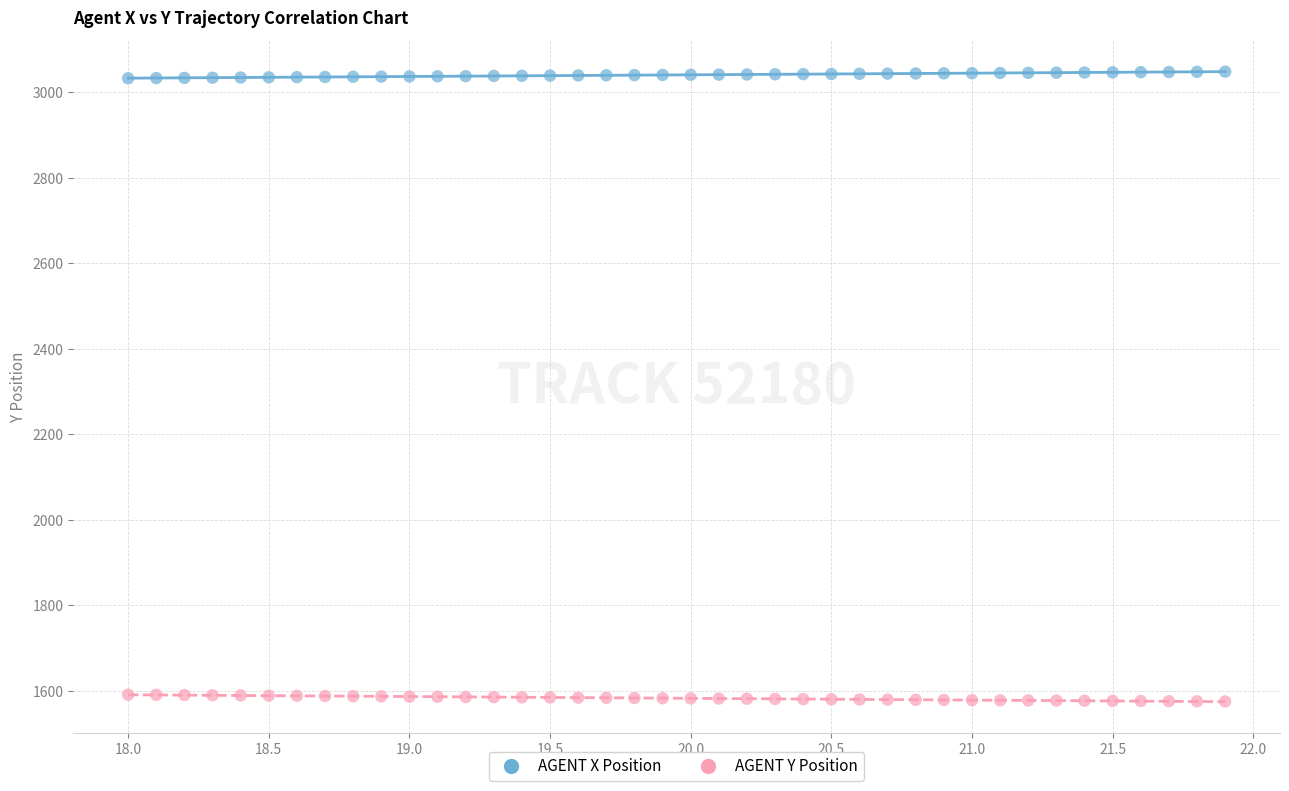

Which series reaches the maximum Y coordinate?

AGENT X Position